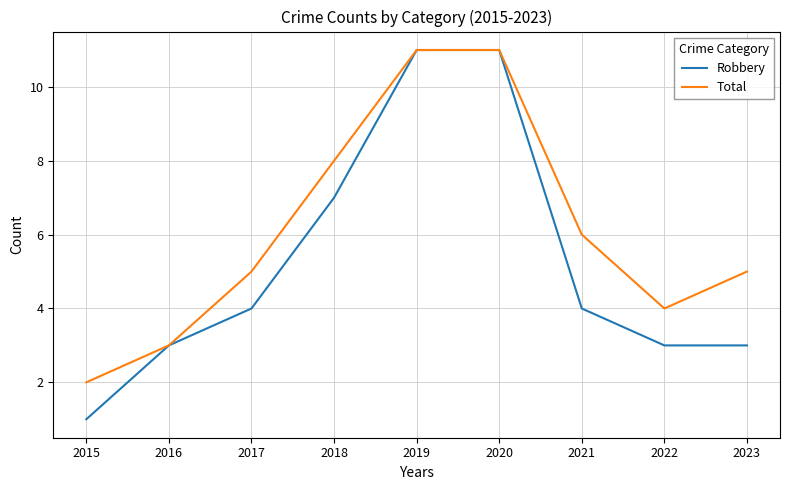

The value of Total at 2015 is 2. True or false?

True